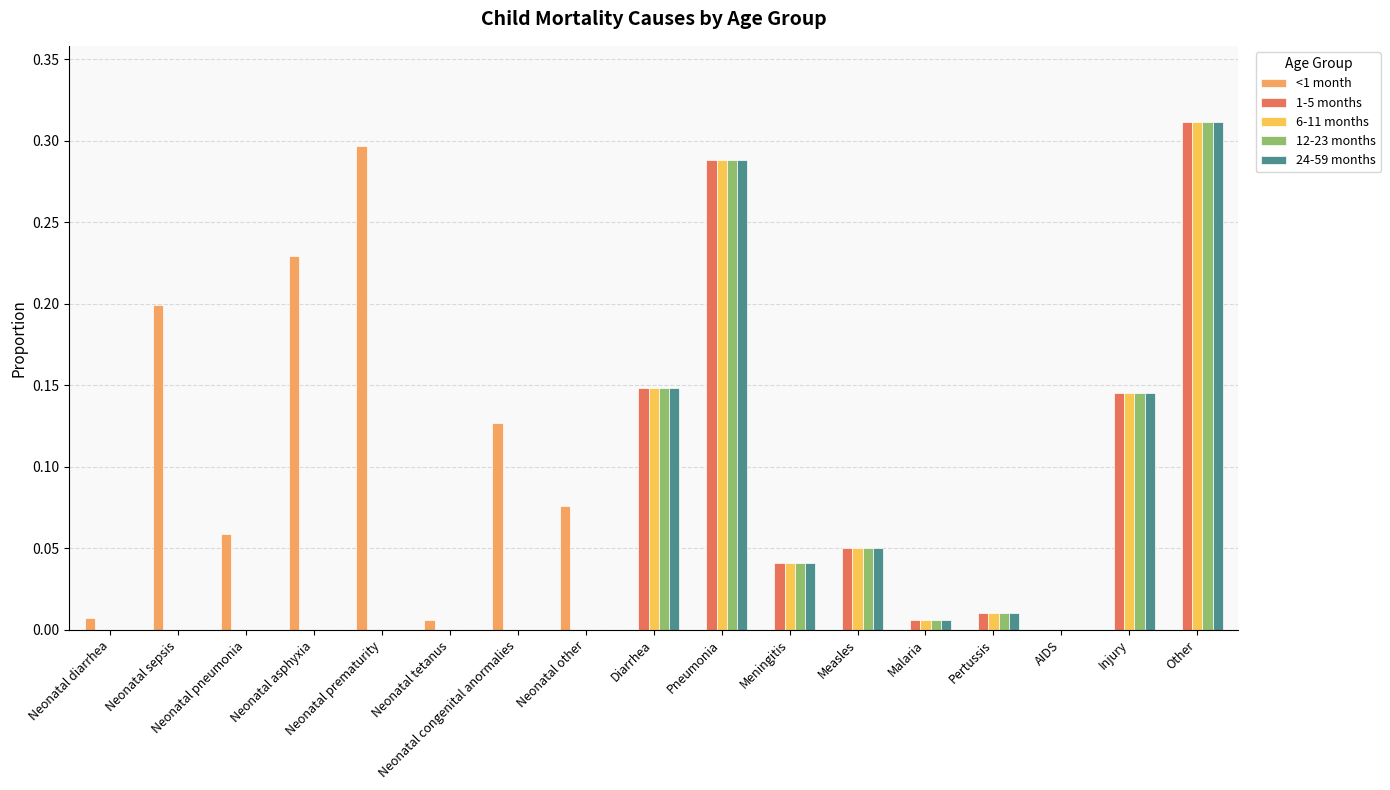

Which series has the largest range (max minus min)?

1-5 months